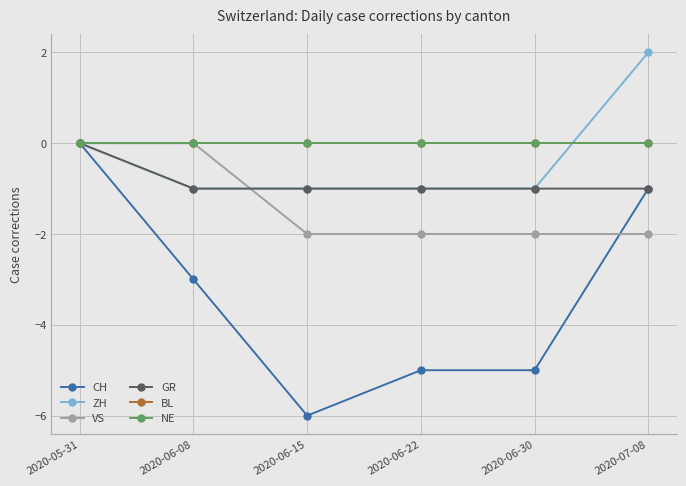

Is this an area chart (filled region under the line)?

No